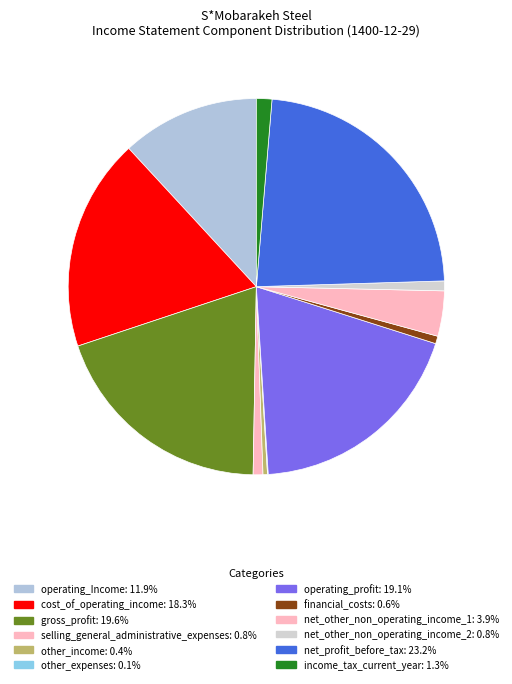

The net_profit_before_tax slice represents 16% of the pie. True or false?

False